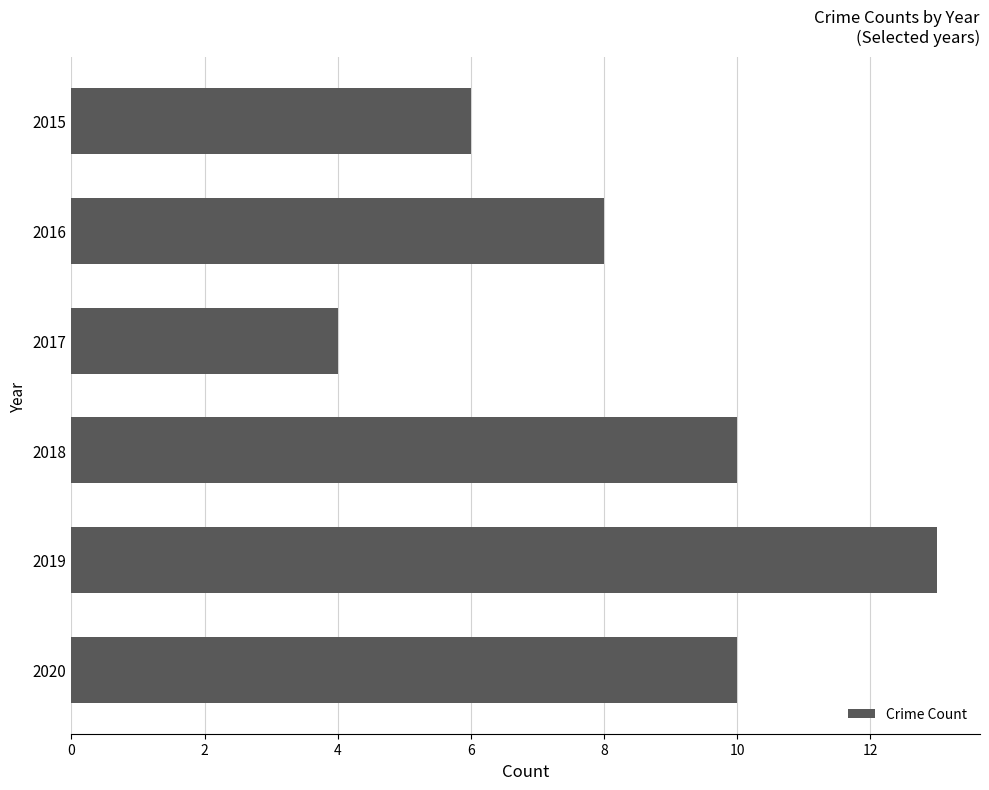

What is the ratio of the value at 2016 to the value at 2015?

1.3